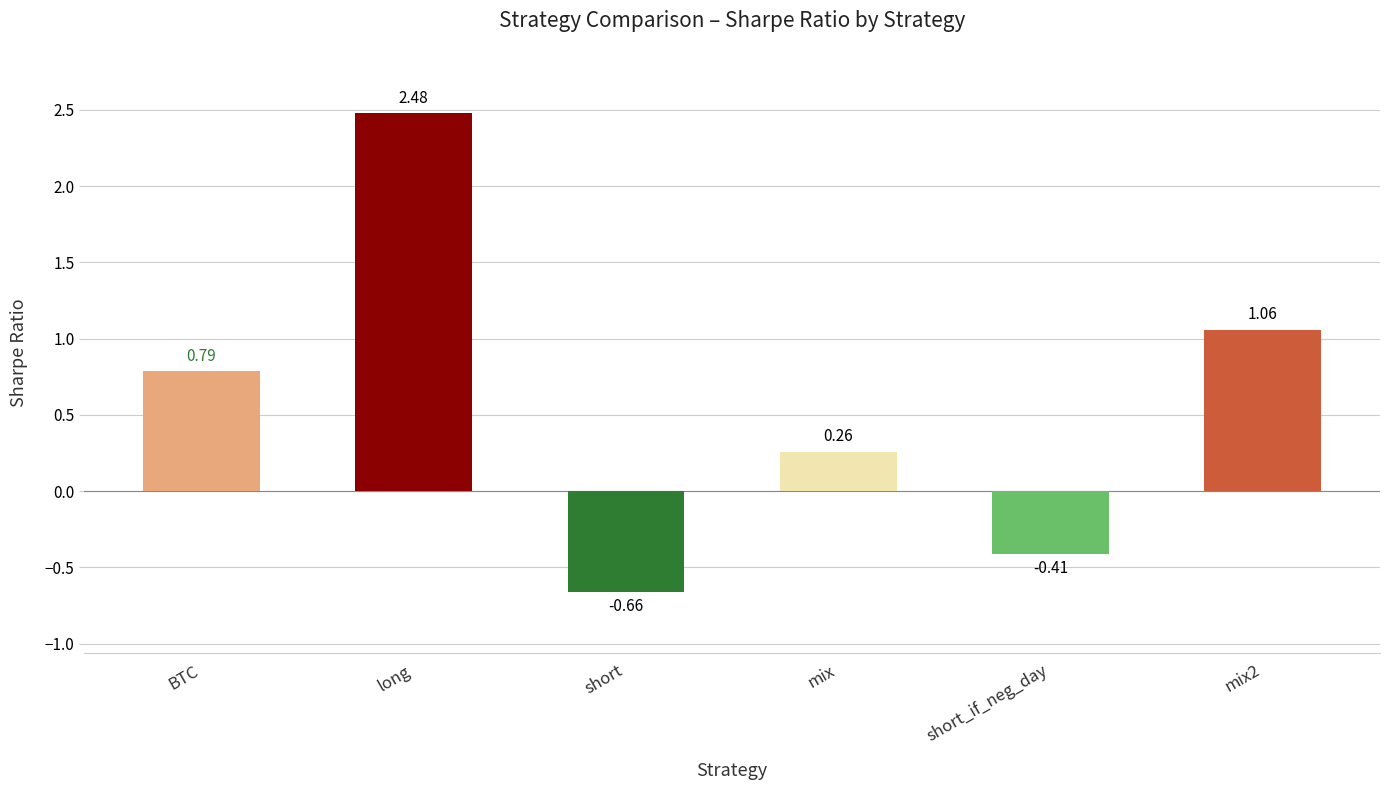

What position from the left is mix2?

6